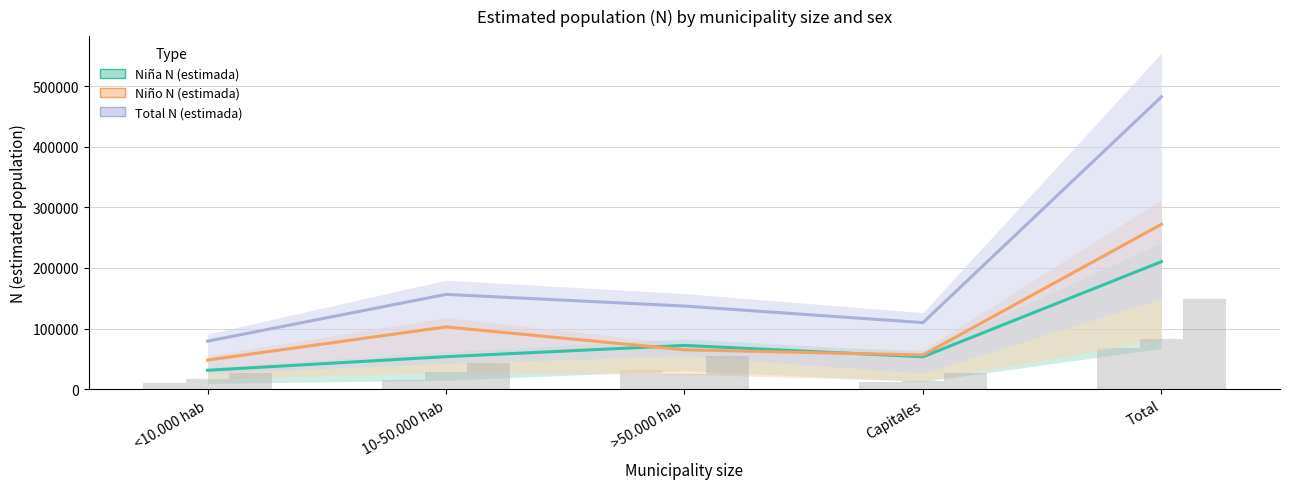

Which series has the largest total across all categories?

Total N (estimada)